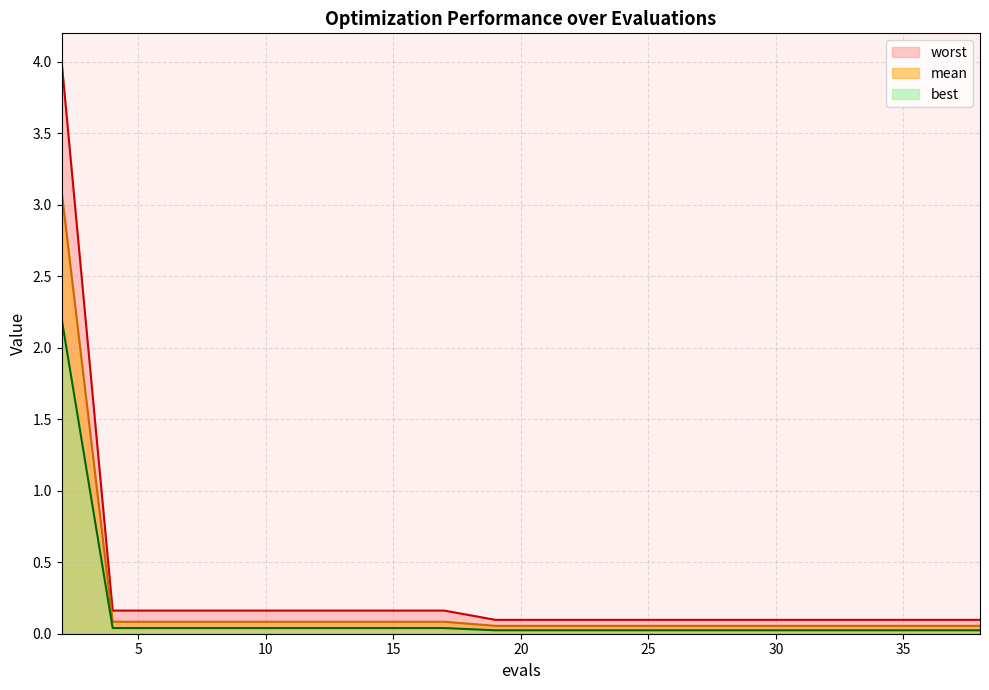

The worst series shows 0.1 at 38. True or false?

False